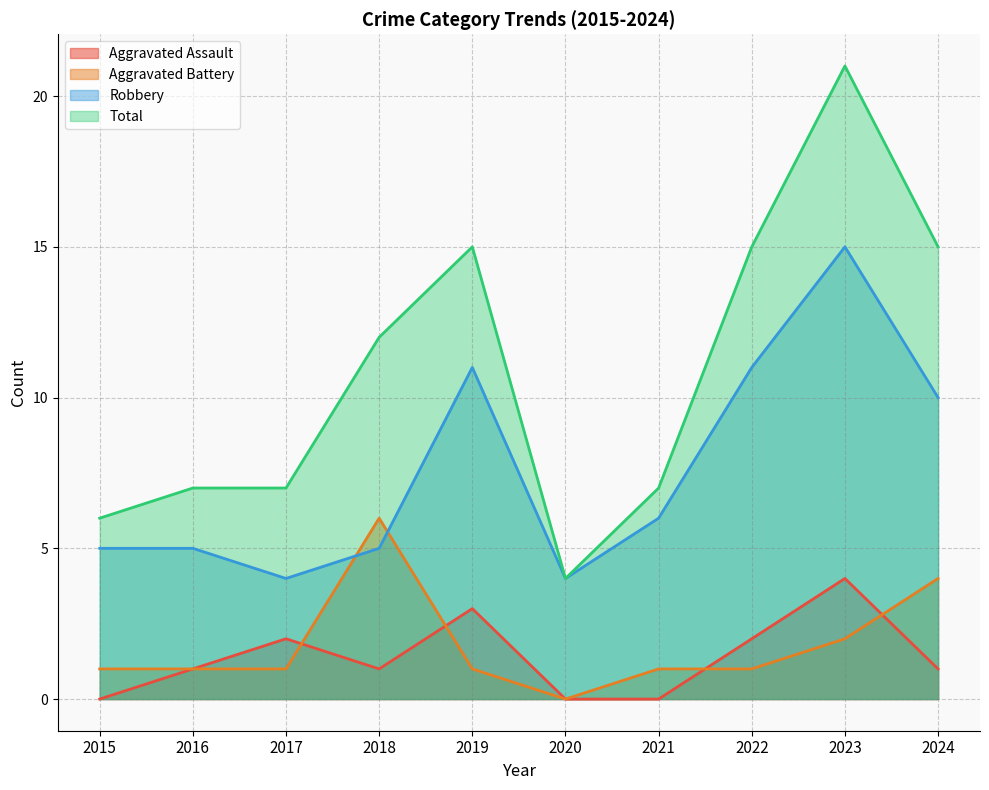

How many values in the Total series are below 12?

5